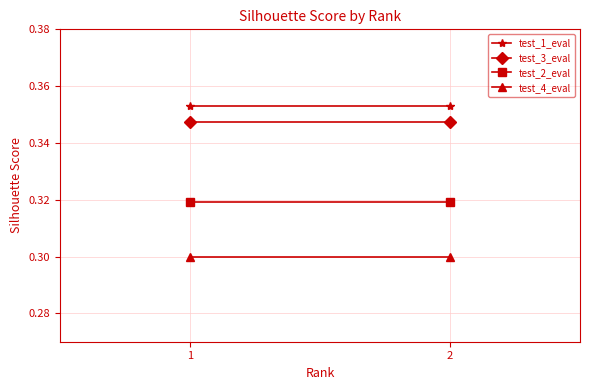

True or false: test_4_eval has a value of 0.1 at 2.

False